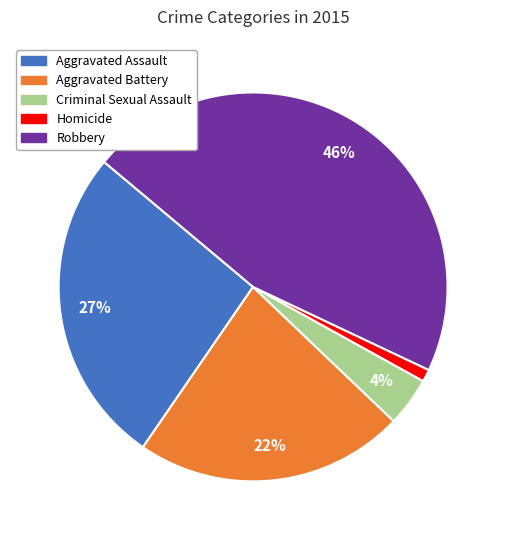

Rank the categories by value from lowest to highest.

Homicide, Criminal Sexual Assault, Aggravated Battery, Aggravated Assault, Robbery